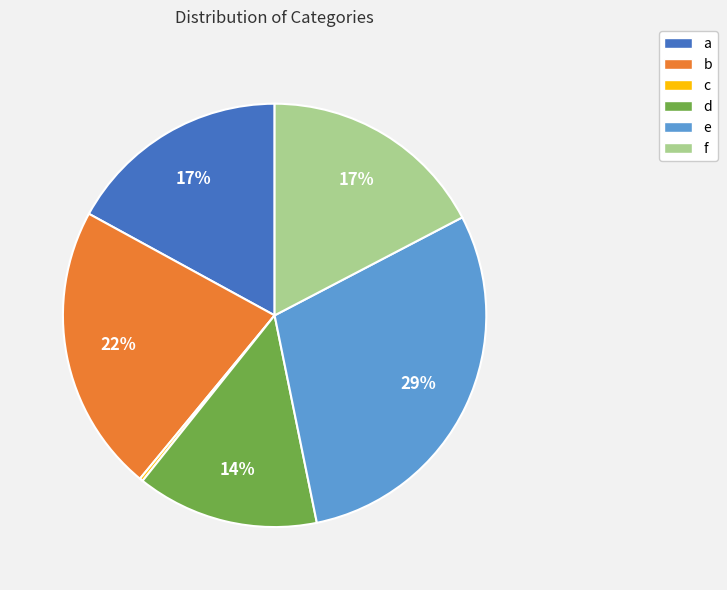

Do f and b together represent more than half of the pie?

No